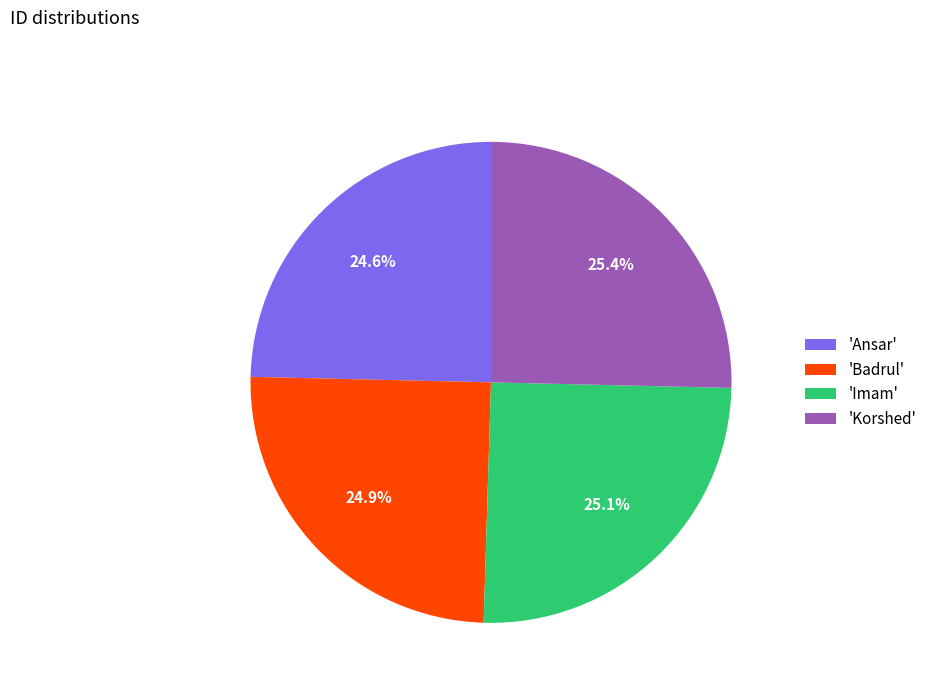

What is the ratio of the value at 'Imam' to the value at 'Korshed'?

1.0